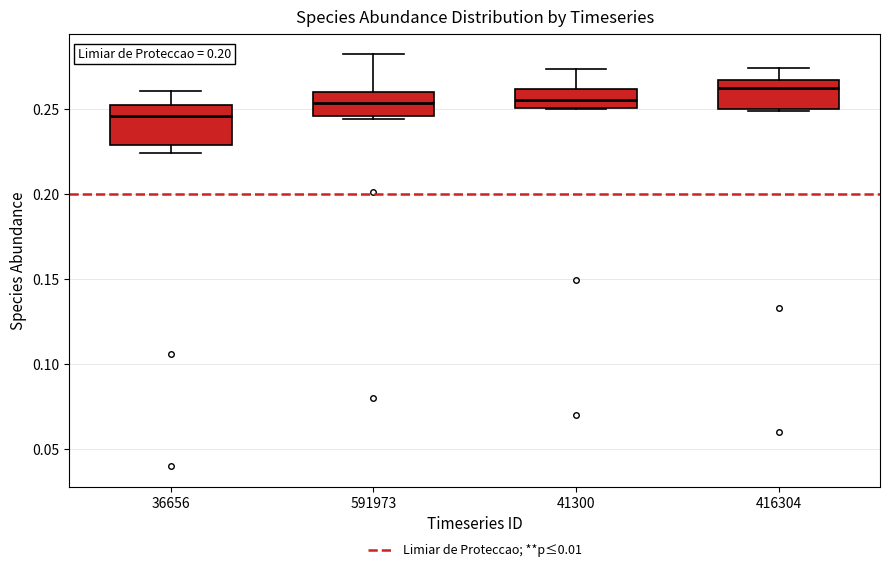

Comparing the boxes themselves (not the whiskers), which one is the tallest?

36656